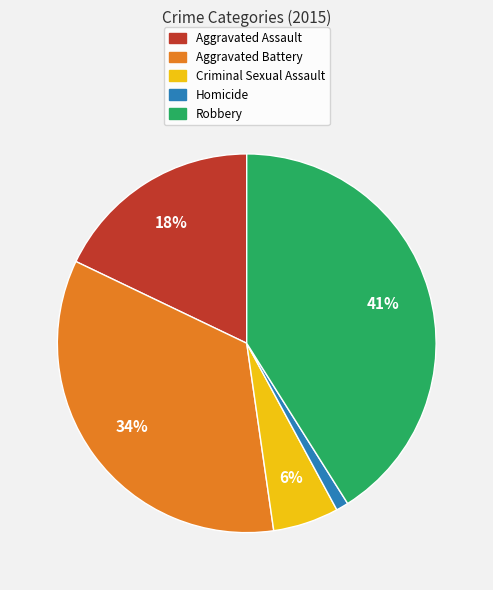

What percentage is the Aggravated Assault slice, to the nearest percent?

18%